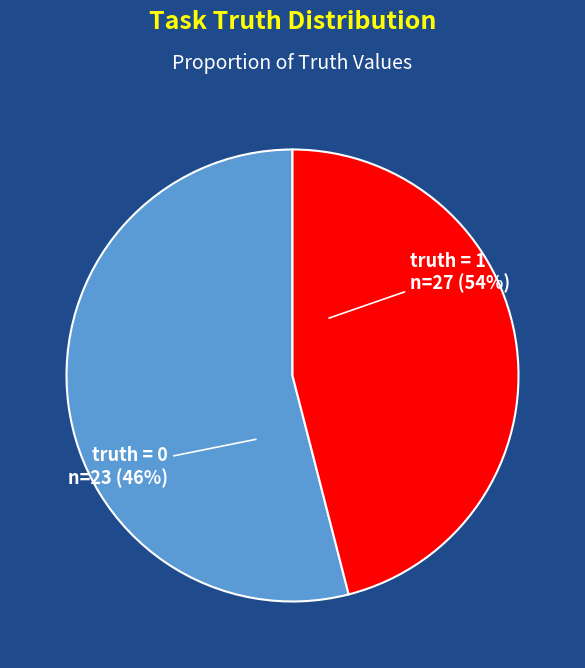

Does truth = 0 represent more than half of the total?

No